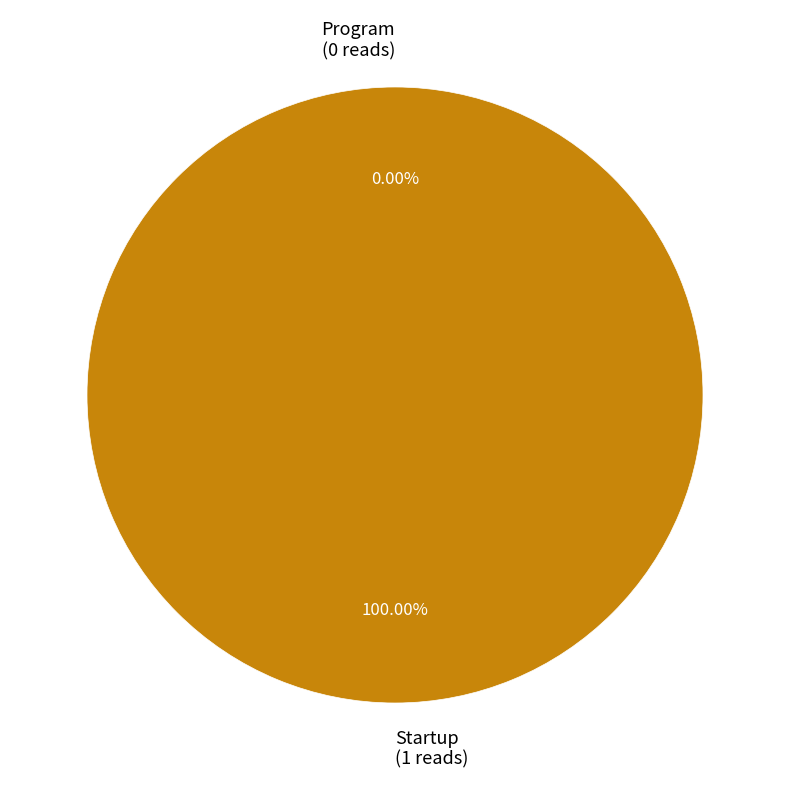

Which has a higher value, Program or Startup?

Startup